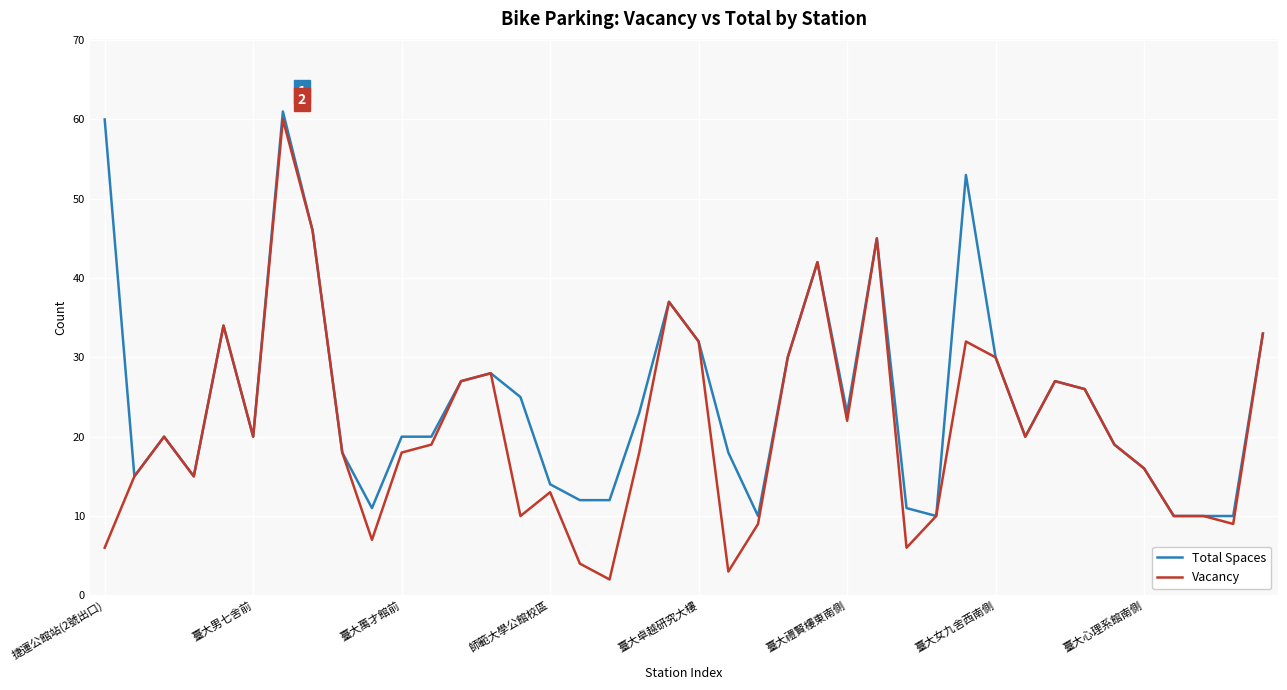

Which series has the largest total across all categories?

Total Spaces